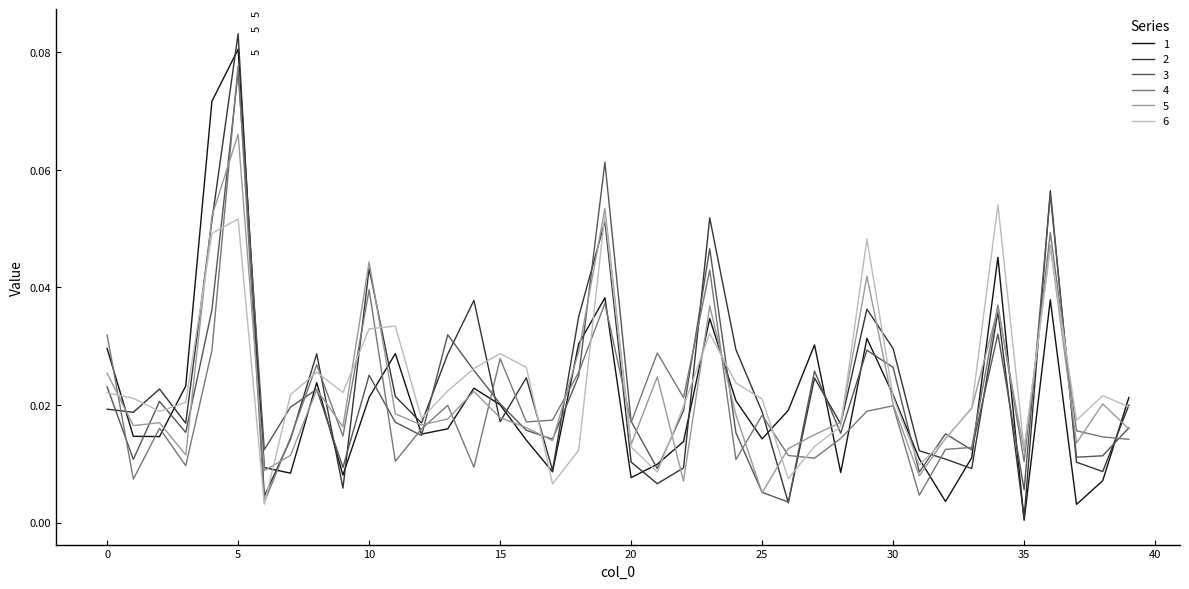

Reading left to right, transcribe all the data shown in this chart.

1: 0.0	0.0	0.0	0.0	0.1	0.1	0.0	0.0	0.0	0.0	0.0	0.0	0.0	0.0	0.0	0.0	0.0	0.0	0.0	0.0	0.0	0.0	0.0	0.0	0.0	0.0	0.0	0.0	0.0	0.0	0.0	0.0	0.0	0.0	0.0	0.0	0.0	0.0	0.0	0.0
2: 0.0	0.0	0.0	0.0	0.1	0.1	0.0	0.0	0.0	0.0	0.0	0.0	0.0	0.0	0.0	0.0	0.0	0.0	0.0	0.1	0.0	0.0	0.0	0.1	0.0	0.0	0.0	0.0	0.0	0.0	0.0	0.0	0.0	0.0	0.0	0.0	0.1	0.0	0.0	0.0
3: 0.0	0.0	0.0	0.0	0.0	0.1	0.0	0.0	0.0	0.0	0.0	0.0	0.0	0.0	0.0	0.0	0.0	0.0	0.0	0.1	0.0	0.0	0.0	0.0	0.0	0.0	0.0	0.0	0.0	0.0	0.0	0.0	0.0	0.0	0.0	0.0	0.1	0.0	0.0	0.0
4: 0.0	0.0	0.0	0.0	0.0	0.1	0.0	0.0	0.0	0.0	0.0	0.0	0.0	0.0	0.0	0.0	0.0	0.0	0.0	0.0	0.0	0.0	0.0	0.0	0.0	0.0	0.0	0.0	0.0	0.0	0.0	0.0	0.0	0.0	0.0	0.0	0.0	0.0	0.0	0.0
5: 0.0	0.0	0.0	0.0	0.1	0.1	0.0	0.0	0.0	0.0	0.0	0.0	0.0	0.0	0.0	0.0	0.0	0.0	0.0	0.1	0.0	0.0	0.0	0.0	0.0	0.0	0.0	0.0	0.0	0.0	0.0	0.0	0.0	0.0	0.0	0.0	0.0	0.0	0.0	0.0
6: 0.0	0.0	0.0	0.0	0.0	0.1	0.0	0.0	0.0	0.0	0.0	0.0	0.0	0.0	0.0	0.0	0.0	0.0	0.0	0.1	0.0	0.0	0.0	0.0	0.0	0.0	0.0	0.0	0.0	0.0	0.0	0.0	0.0	0.0	0.1	0.0	0.0	0.0	0.0	0.0